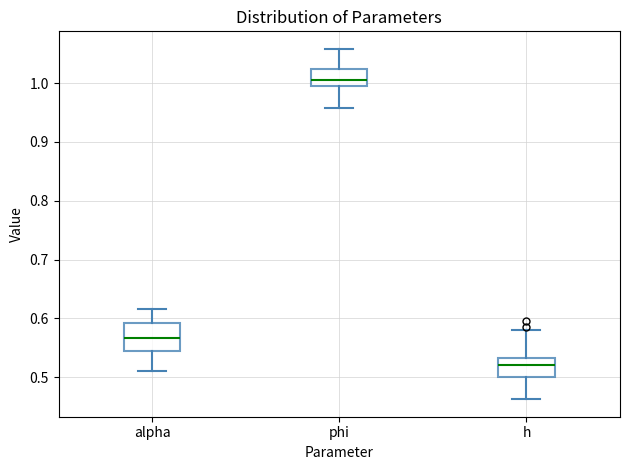

Where does the lower whisker of the box for phi end on the y-axis? The values are not printed on the chart, so give them approximately, as read against the axis.

0.96